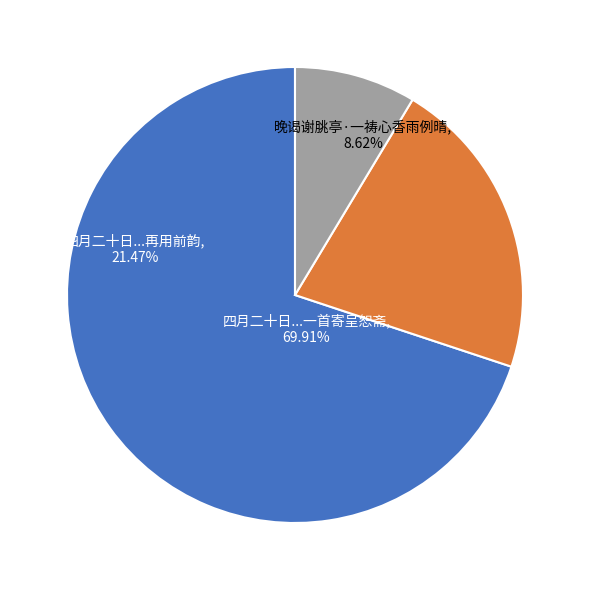

Which category has the smallest portion of the pie?

晚谒谢朓亭·一祷心香雨例晴